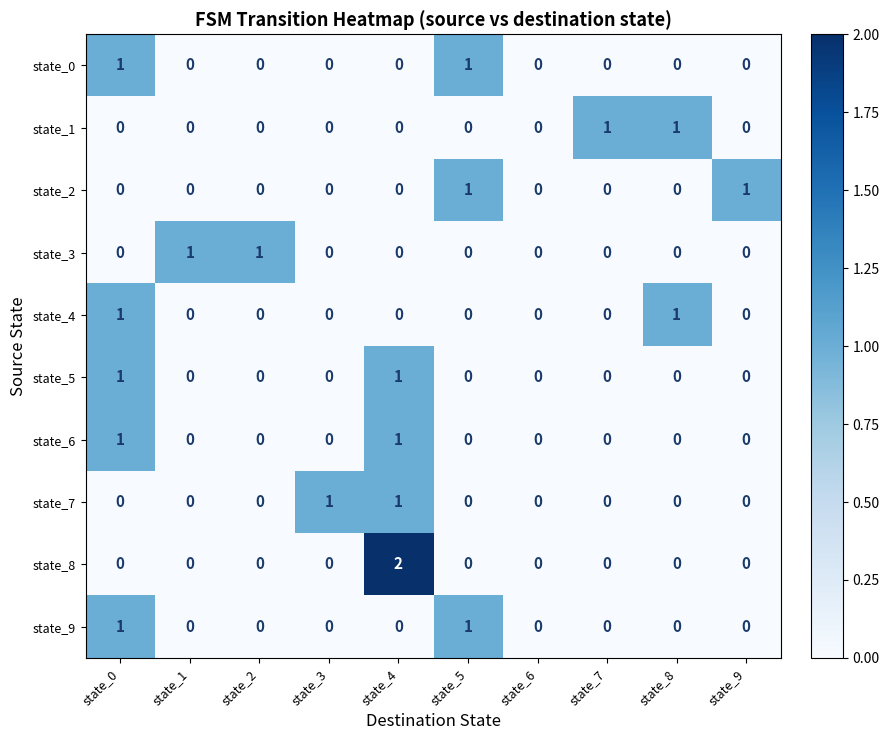

How many data points does each series have?

10